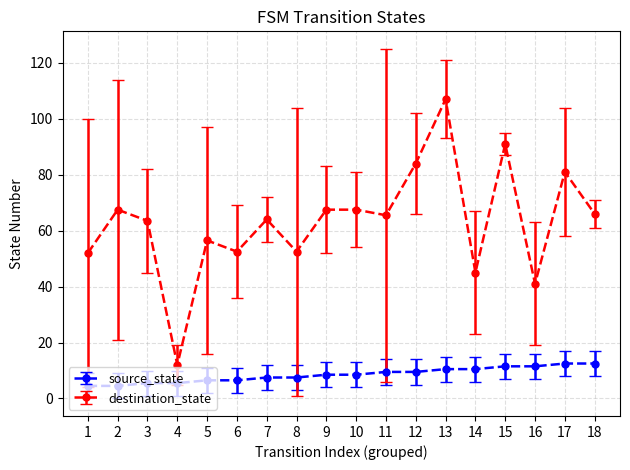

What are all the series names shown in the legend?

source_state, destination_state